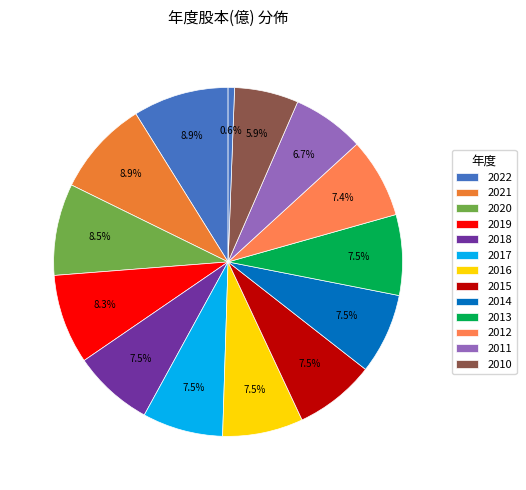

Count the number of slices in the pie.

14